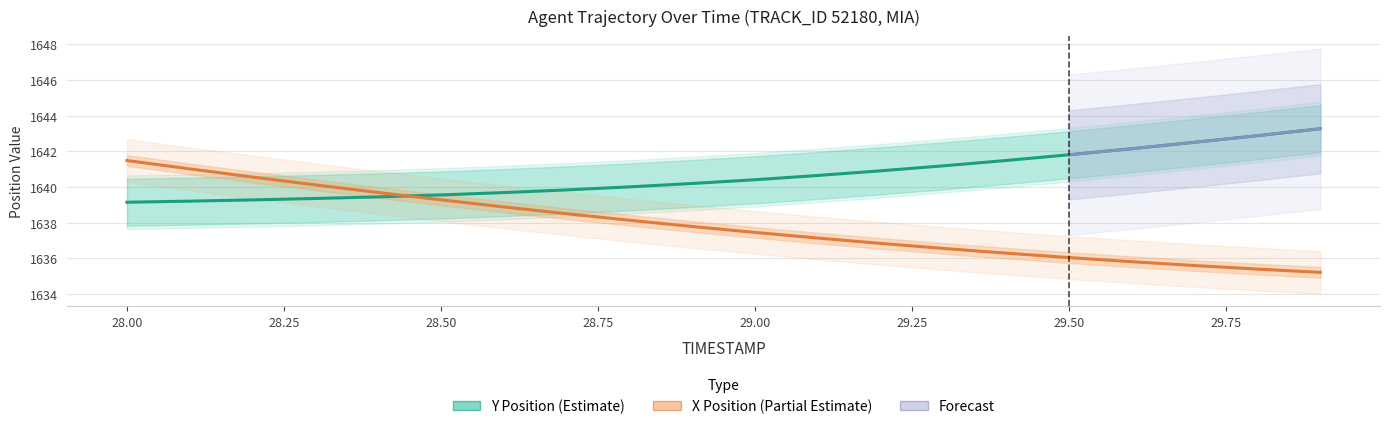

True or false: Y has more than 2 interior local peaks.

False